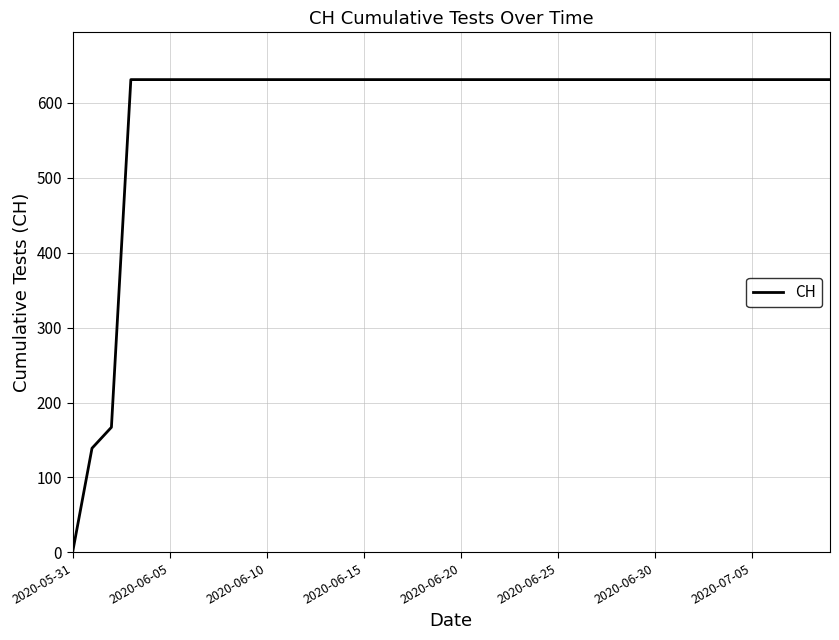

What is the difference between the maximum and minimum values?

631